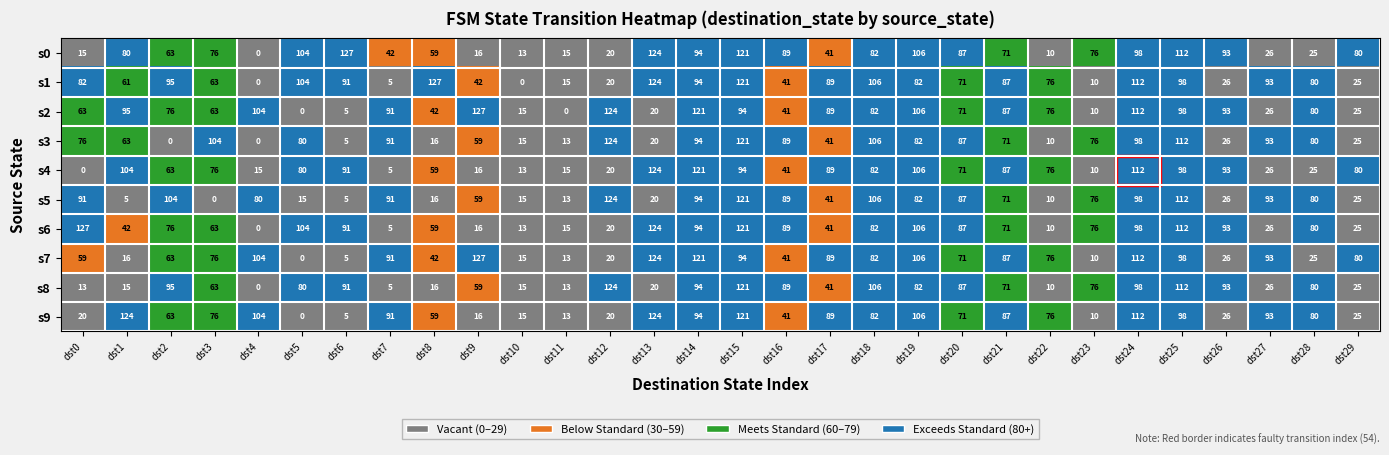

What is the maximum value for s2?

127